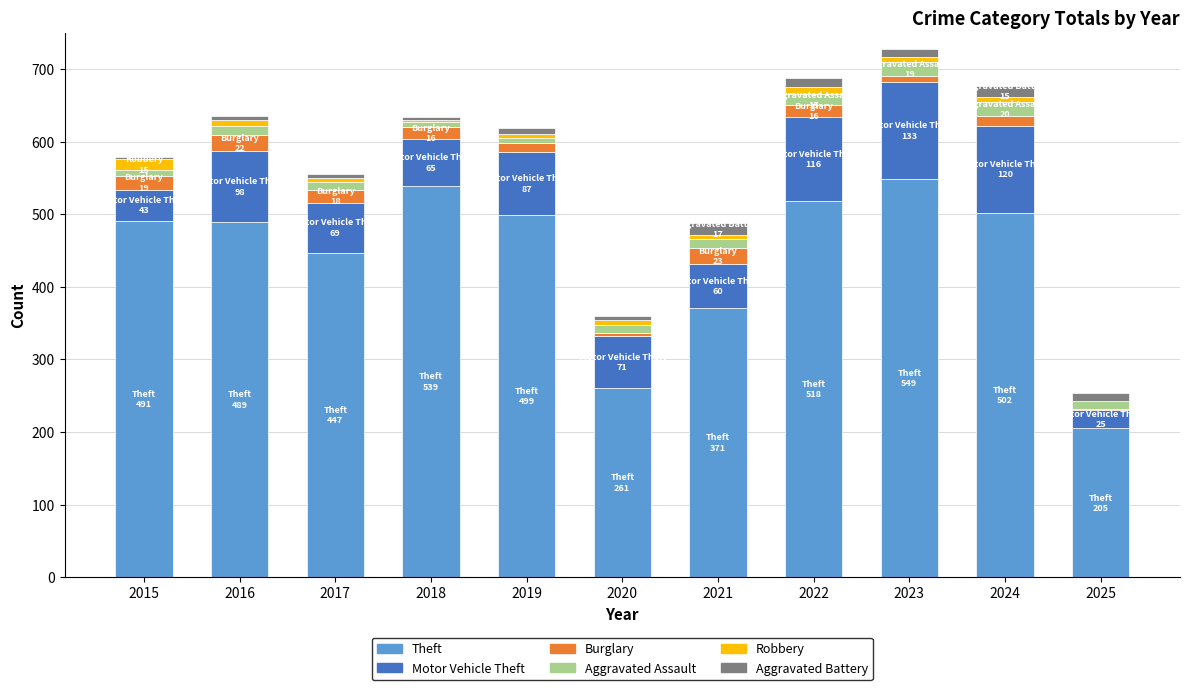

What is the sum of all Theft values?

4871